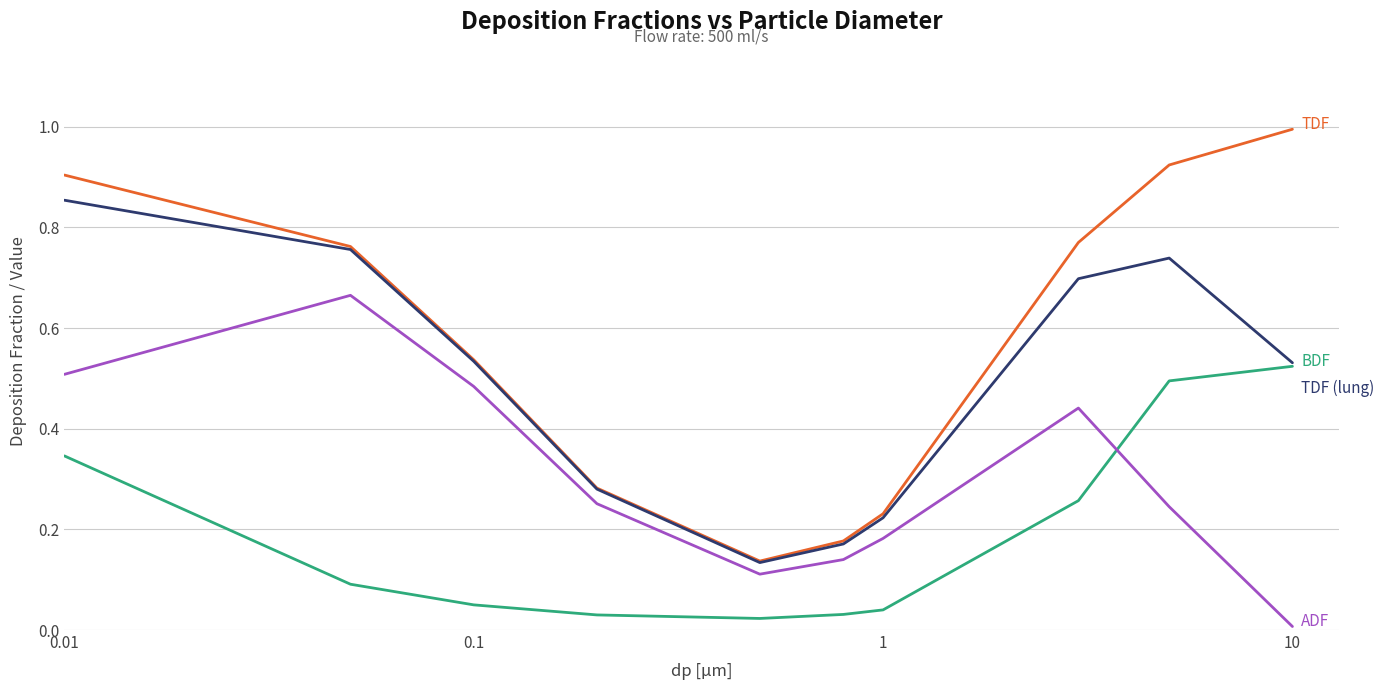

What is the maximum value shown in the chart?

1.0